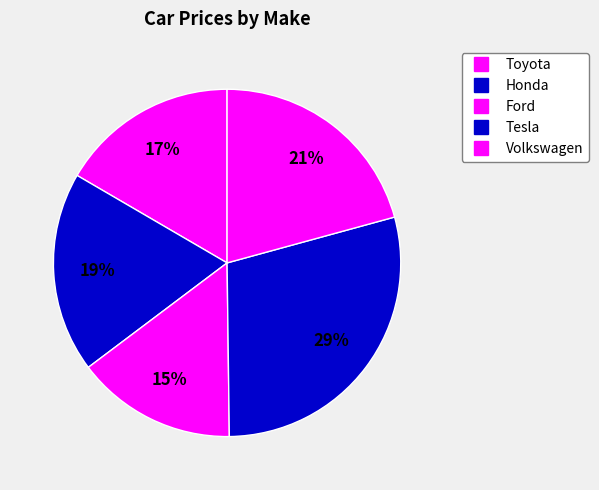

What percentage is NOT represented by Honda?

81.3%